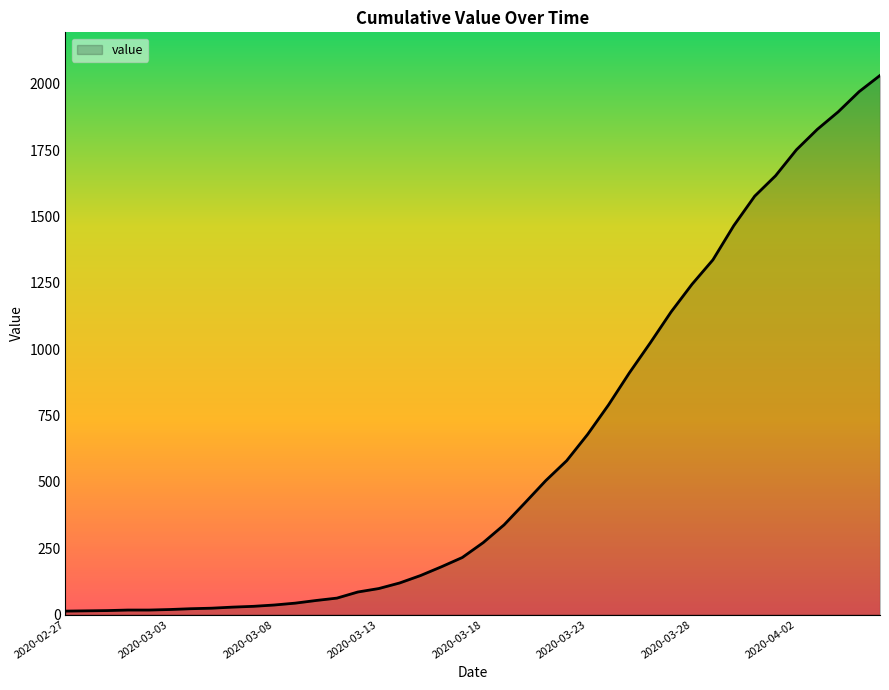

What is the difference between the maximum and minimum values?

2019